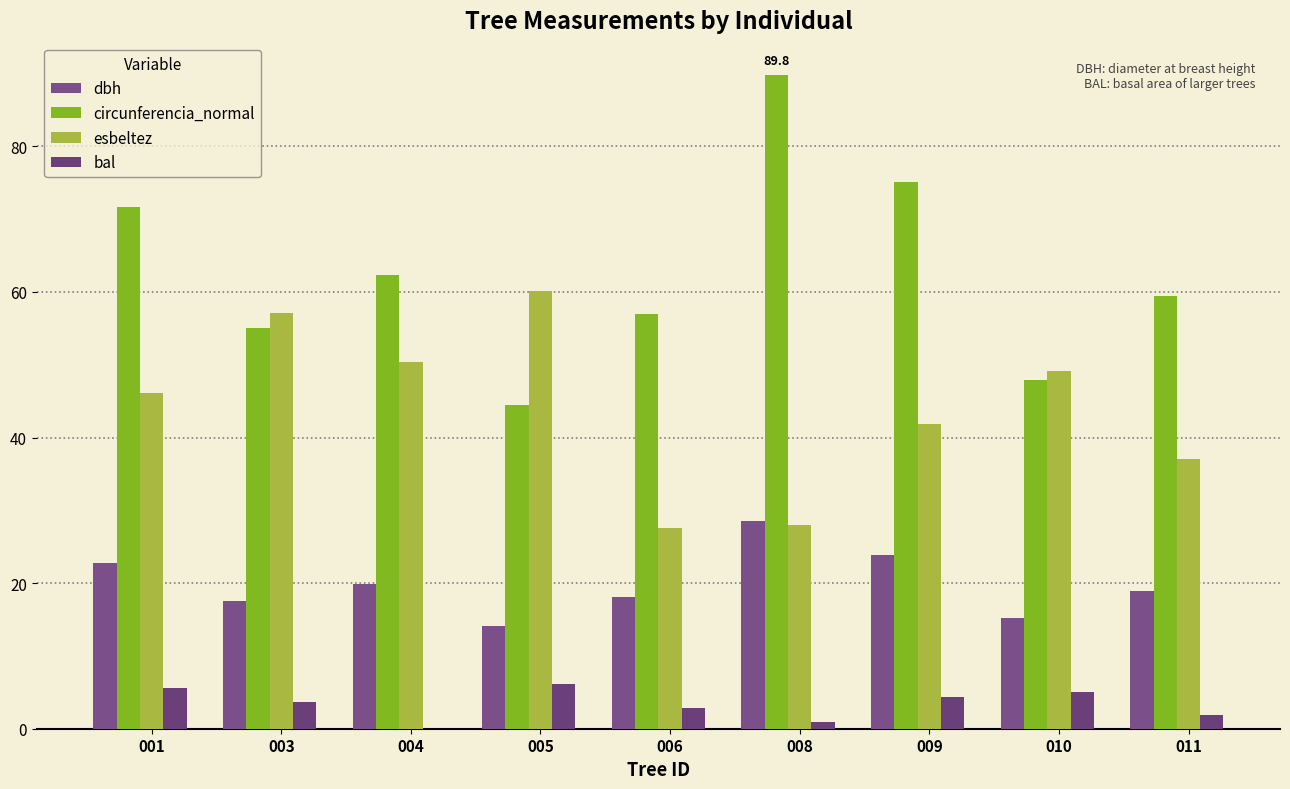

Reading left to right, extract all data points from this chart.

dbh: 001=22.8	003=17.5	004=19.9	005=14.2	006=18.1	008=28.6	009=23.9	010=15.2	011=18.9
circunferencia_normal: 001=71.6	003=55.0	004=62.4	005=44.5	006=57.0	008=89.8	009=75.1	010=47.9	011=59.4
esbeltez: 001=46.0	003=57.1	004=50.4	005=60.1	006=27.6	008=28.0	009=41.8	010=49.2	011=37.0
bal: 001=5.6	003=3.6	004=0.0	005=6.2	006=2.8	008=1.0	009=4.4	010=5.0	011=1.9